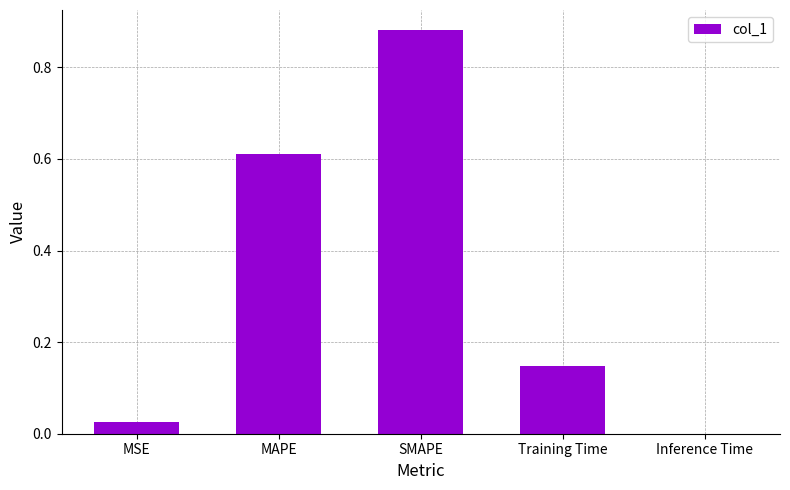

At which label is the value closest to 0?

Inference Time